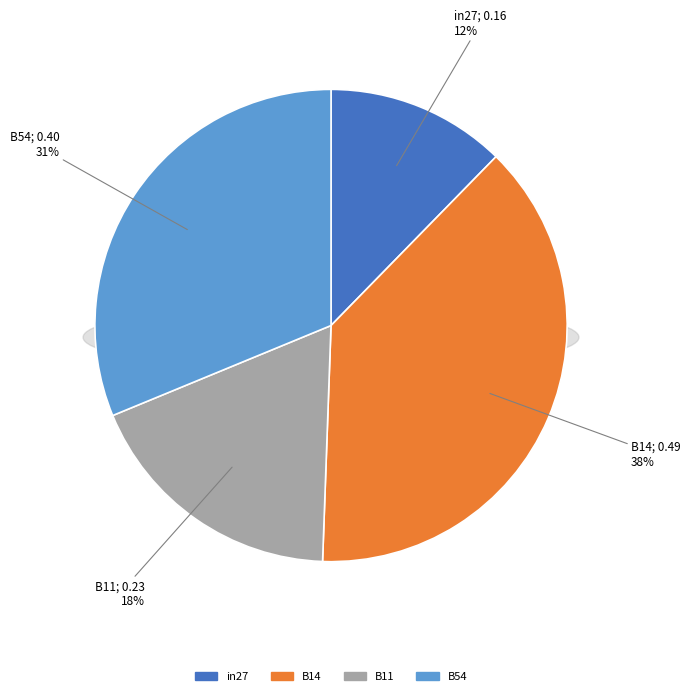

What percentage is the B14 slice, to the nearest percent?

38%